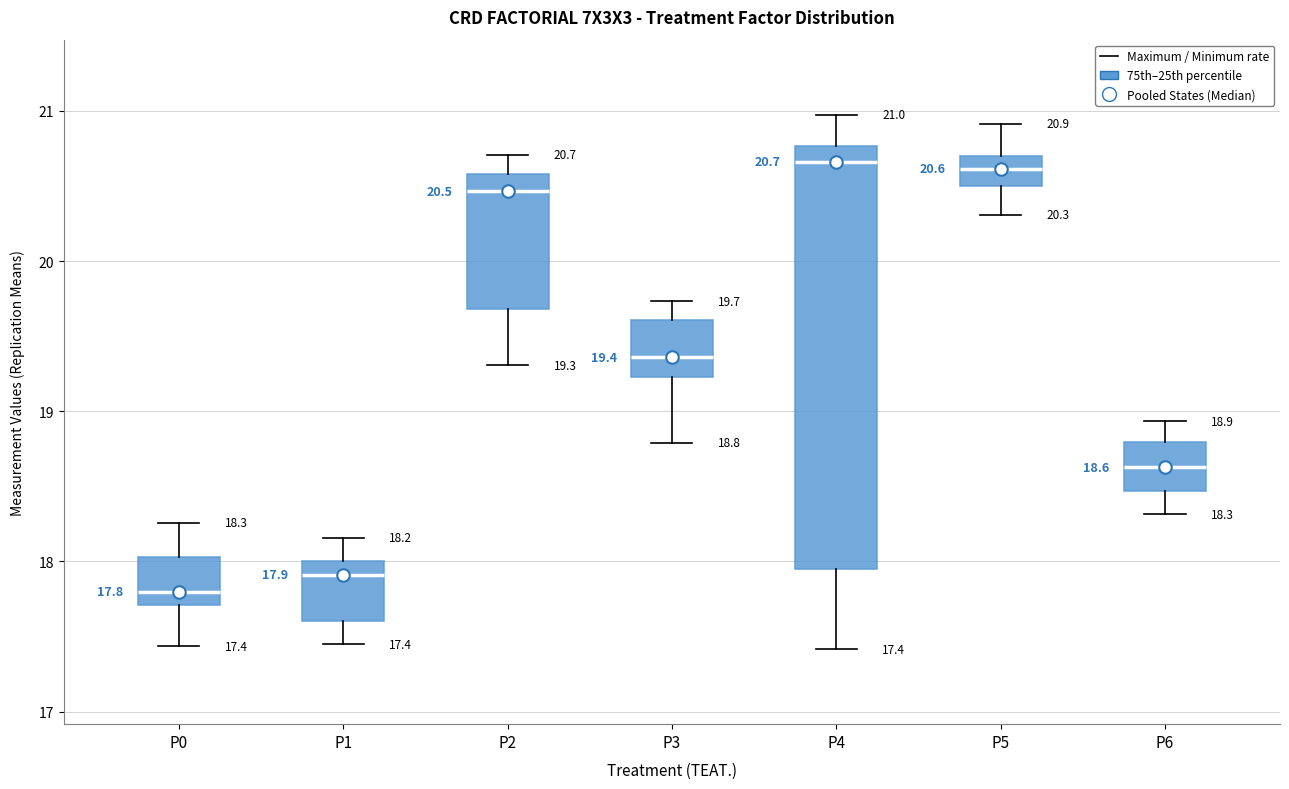

Which box's median line is the lowest?

P0